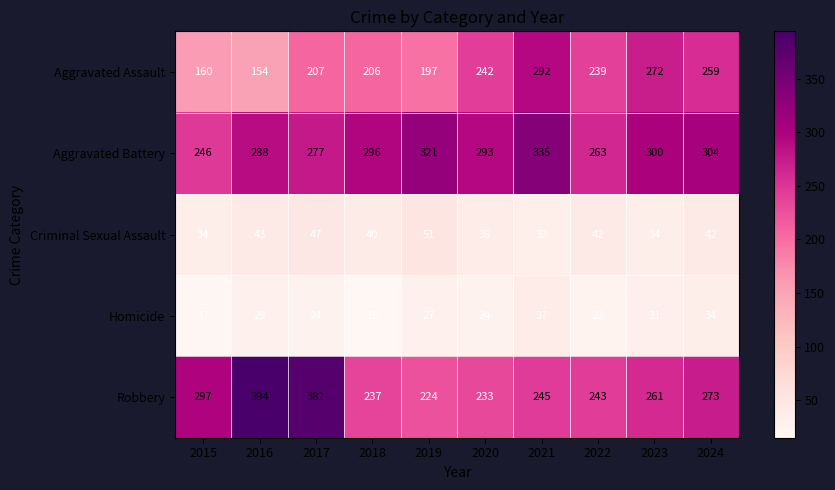

At which label is Aggravated Battery closest to 290?

2016